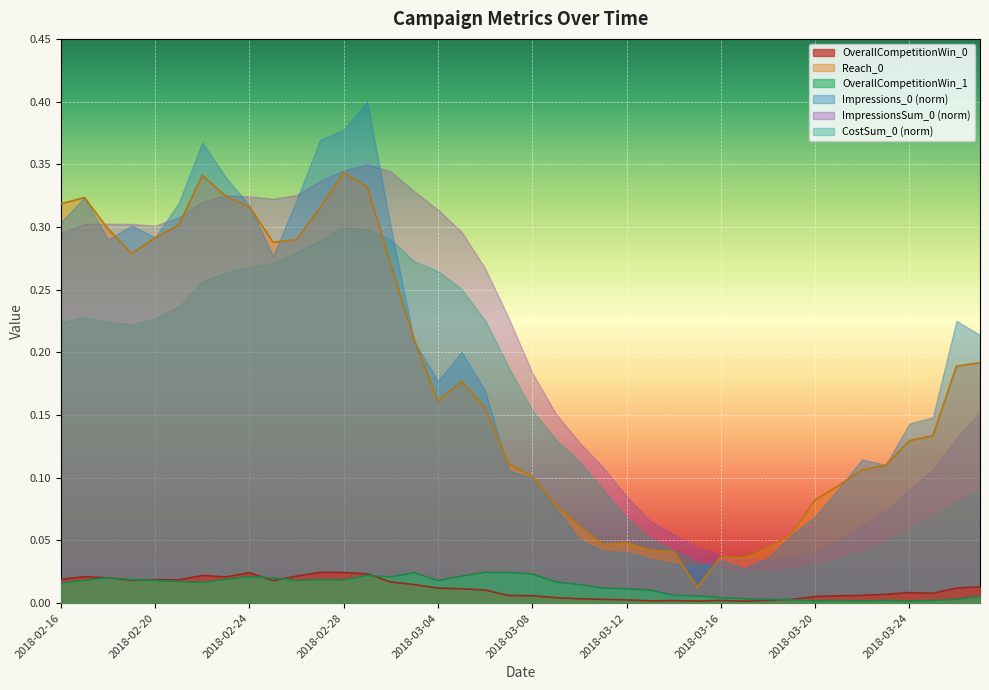

At which label does OverallCompetitionWin_0 reach its peak?

2018-02-27